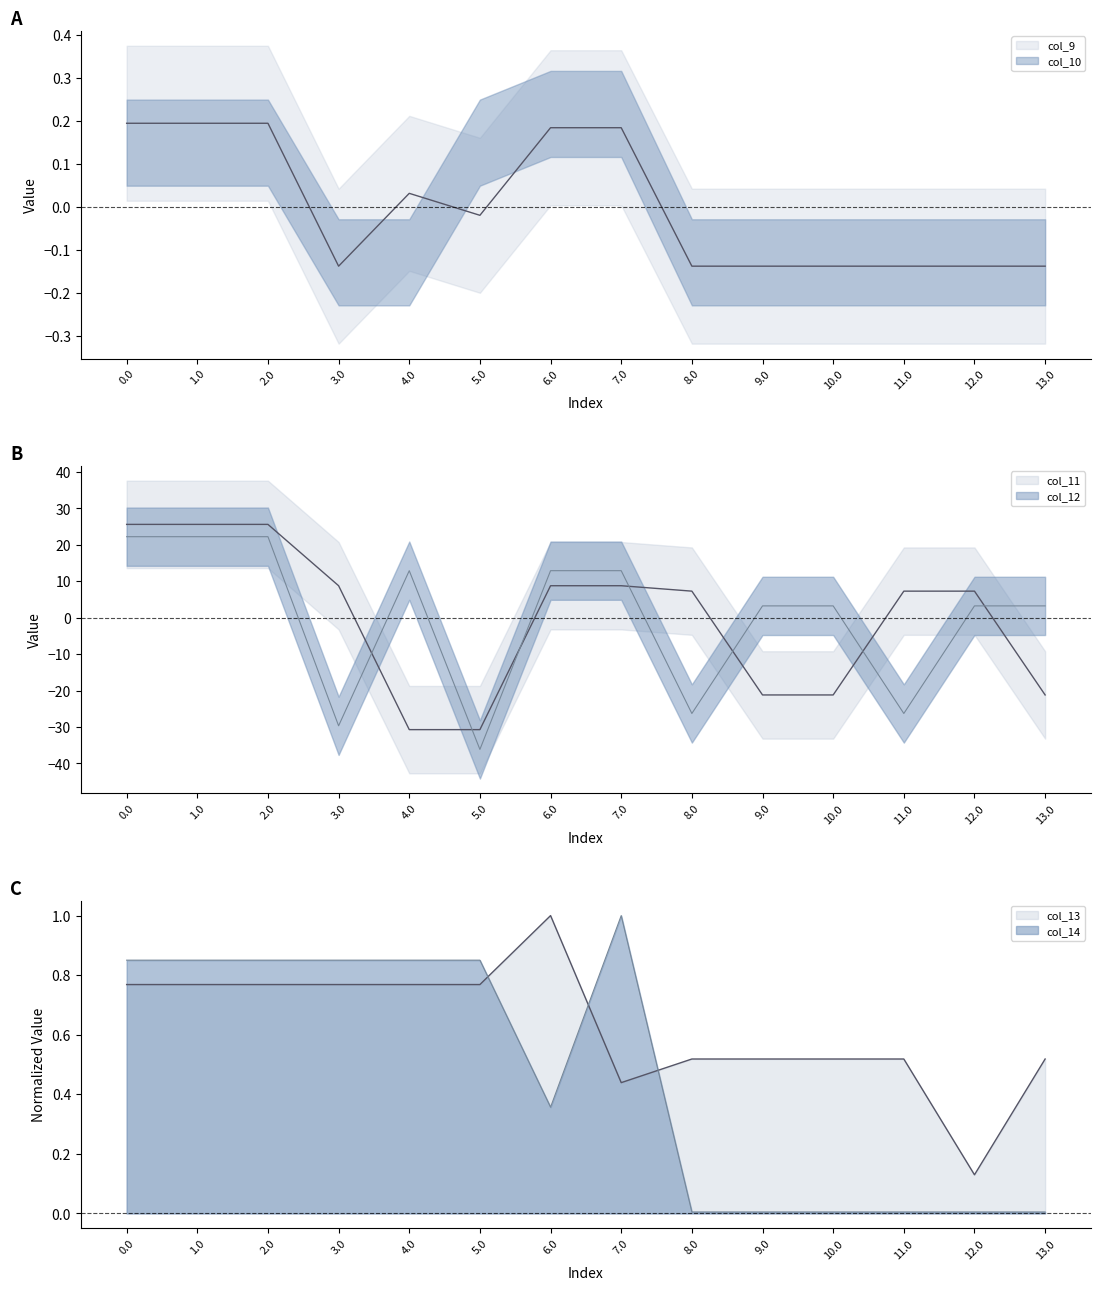

What is the difference between the col_13 values at 7.0 and 1.0?

0.3